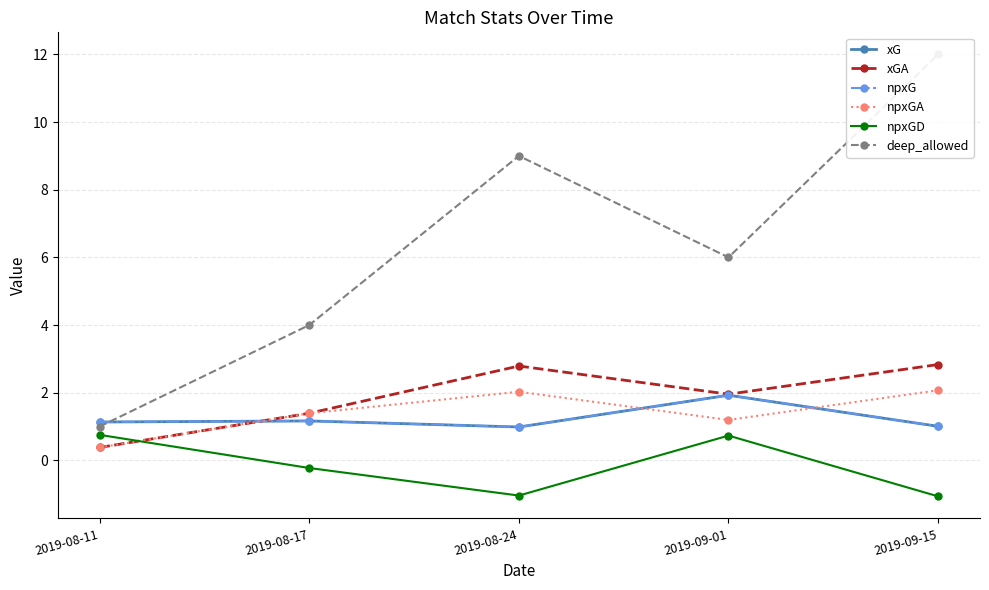

How many distinct data groups are displayed?

6